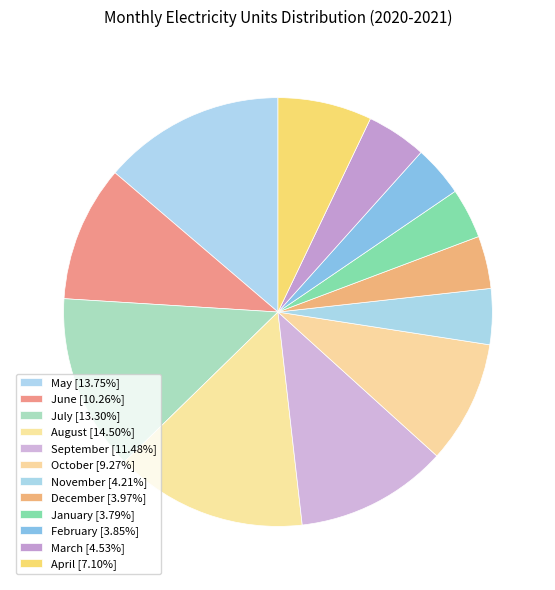

To the nearest percent, what is the combined percentage of July and March?

18%